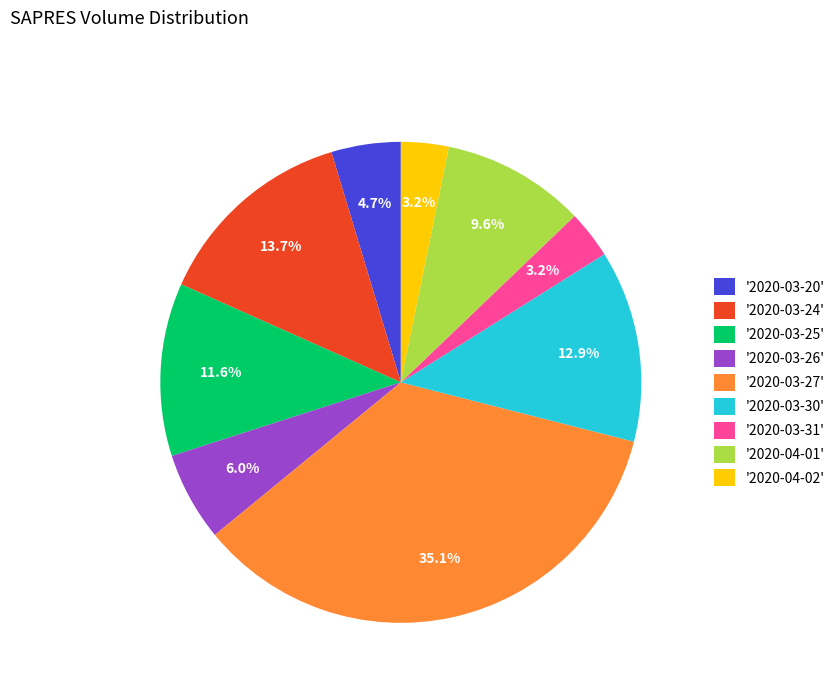

Does any single category account for the majority?

No